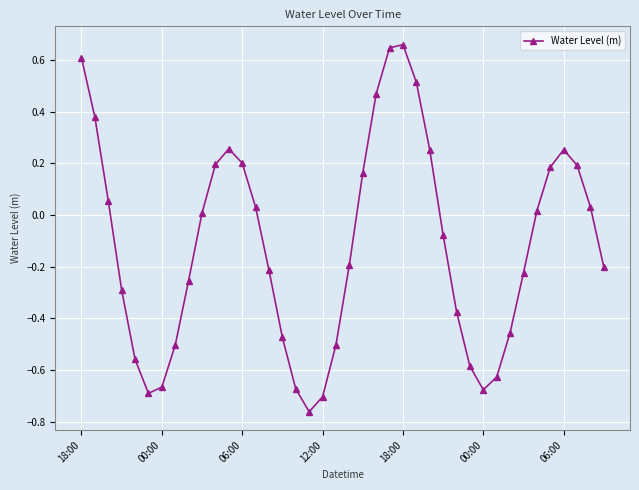

How many values exceed 0?

19